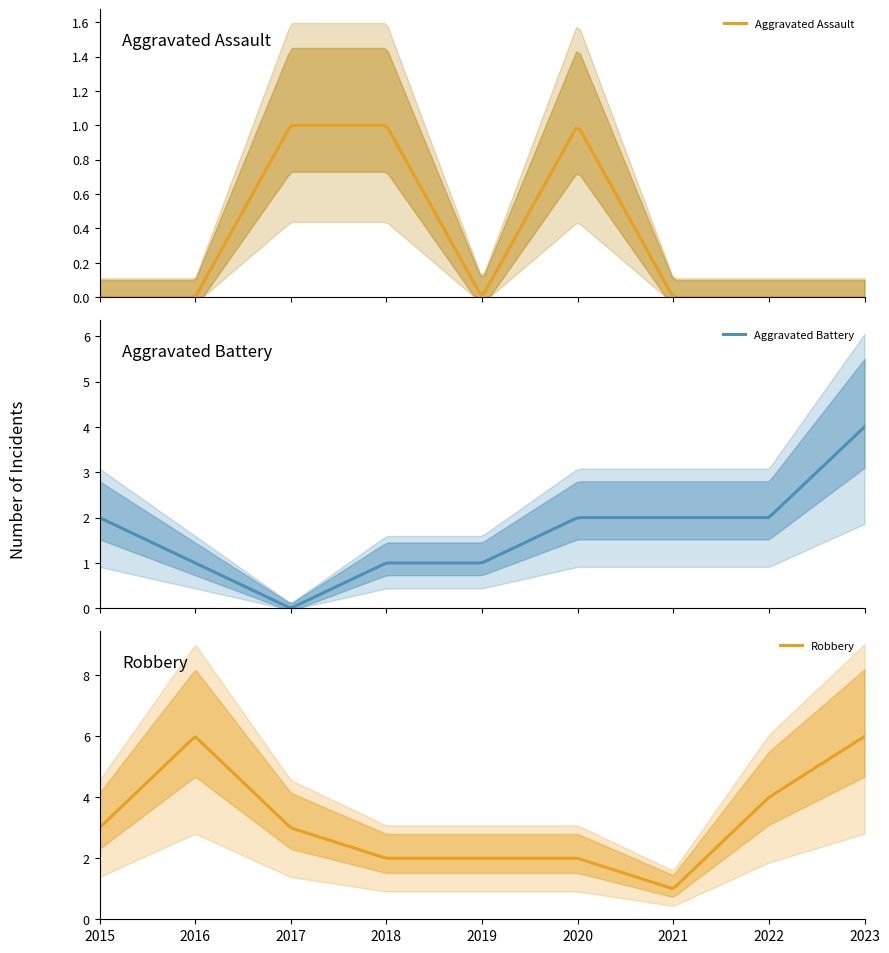

Count the Aggravated Assault values in the range 0 to 1.

9